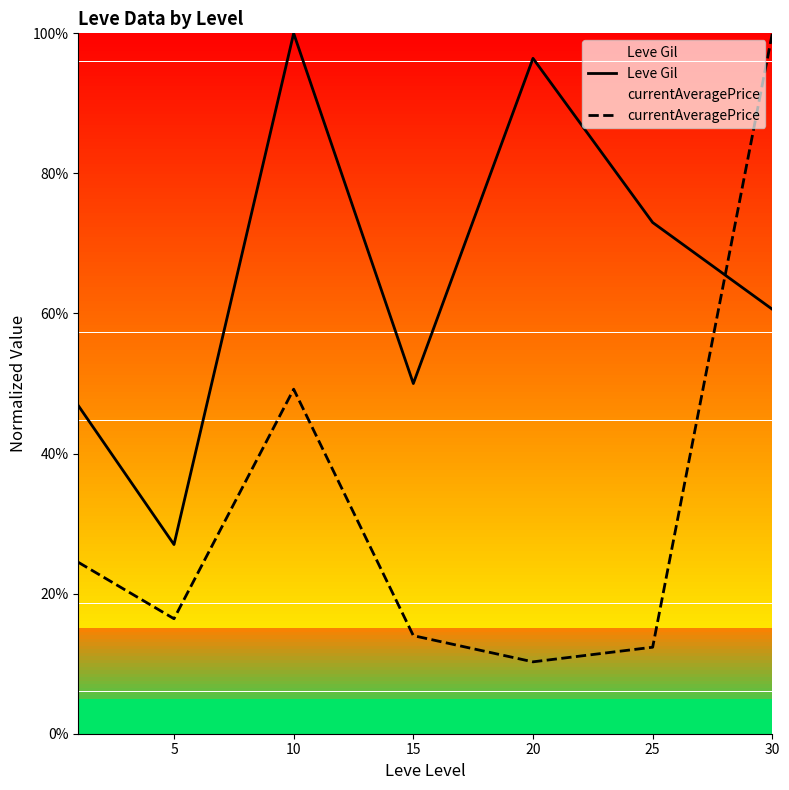

Does the chart display data point markers on the line(s)?

No